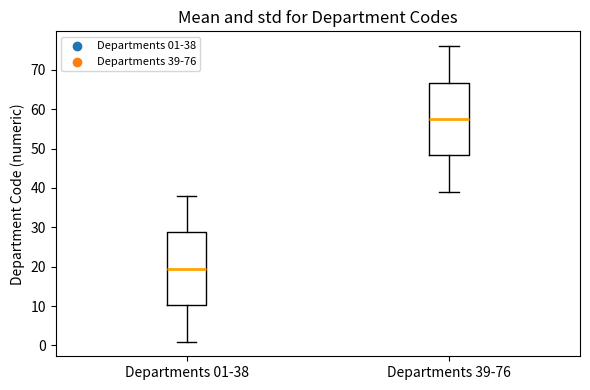

Which box's median line is the lowest?

Departments 01-38